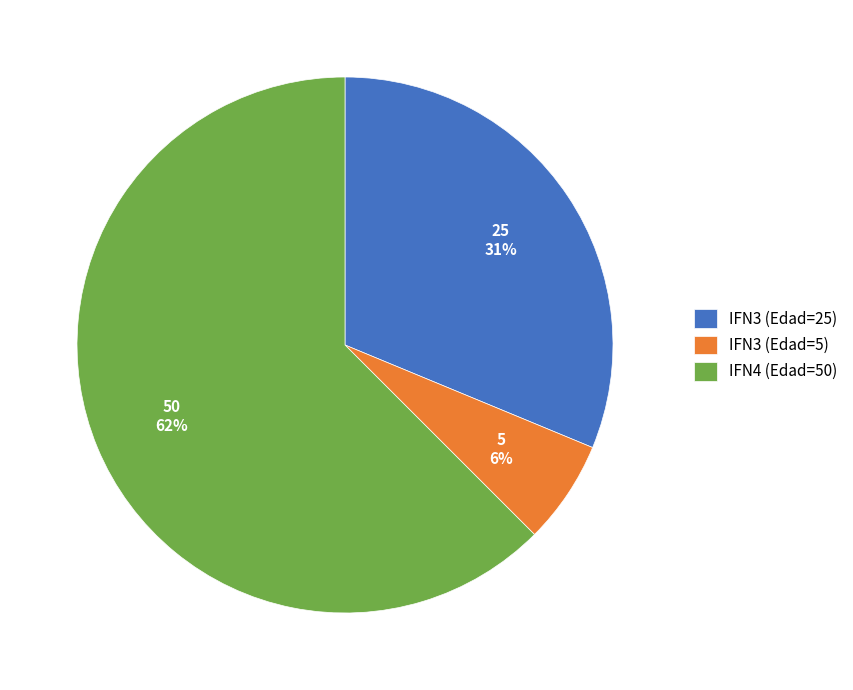

Between IFN3 (Edad=5) and IFN3 (Edad=25), which is larger?

IFN3 (Edad=25)